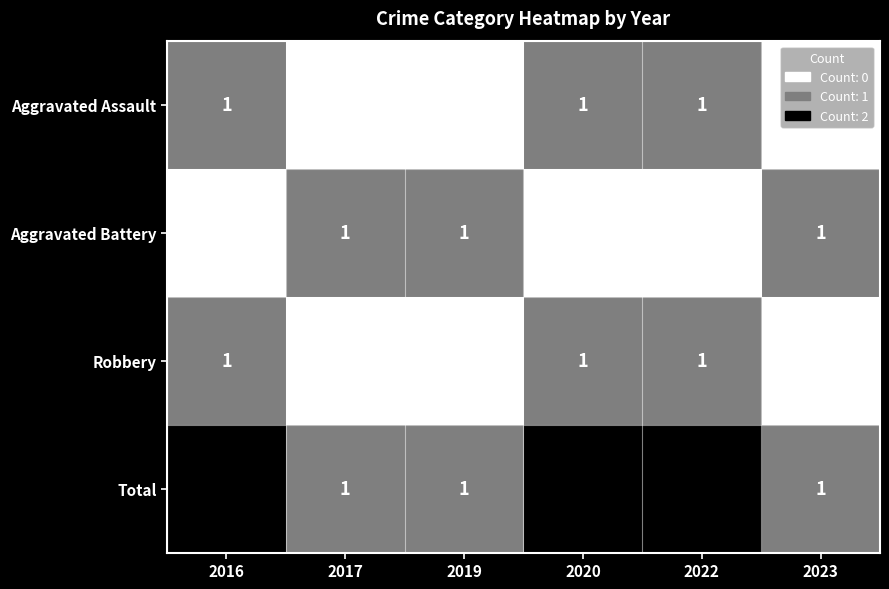

At which category does the chart reach its peak across all series?

2016